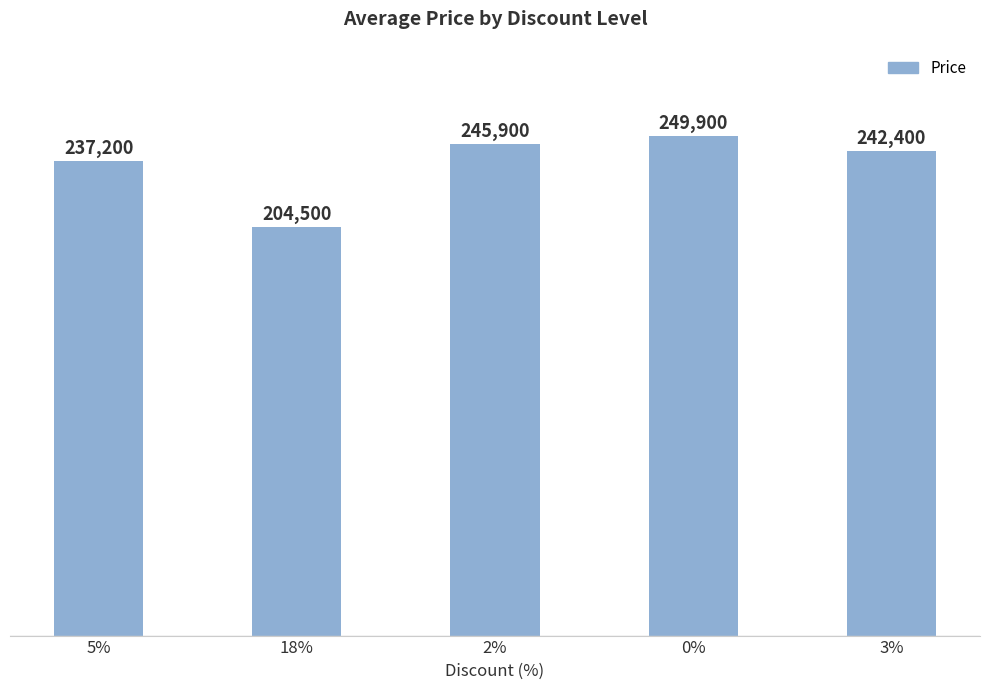

Rank the categories by value from lowest to highest.

18%, 5%, 3%, 2%, 0%